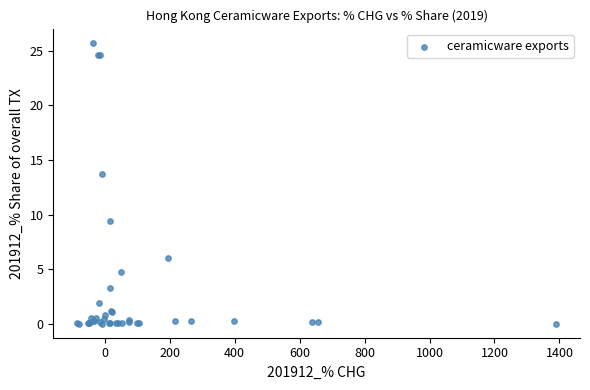

What Y value in the scatter plot is closest to 12?

13.7